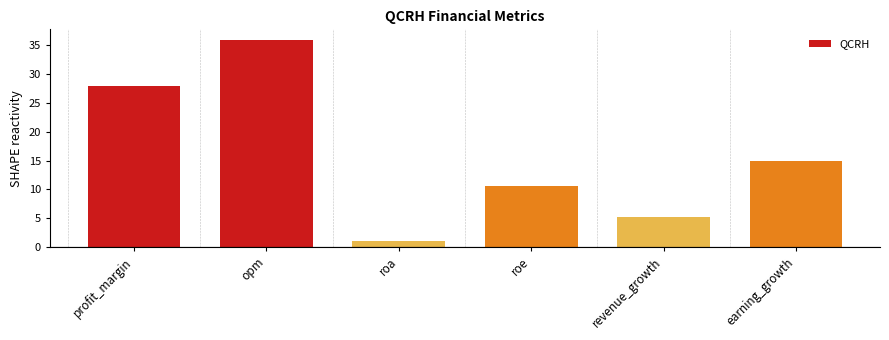

Reading left to right, transcribe all the data shown in this chart.

profit_margin=27.9	opm=36.0	roa=1.0	roe=10.7	revenue_growth=5.3	earning_growth=14.9